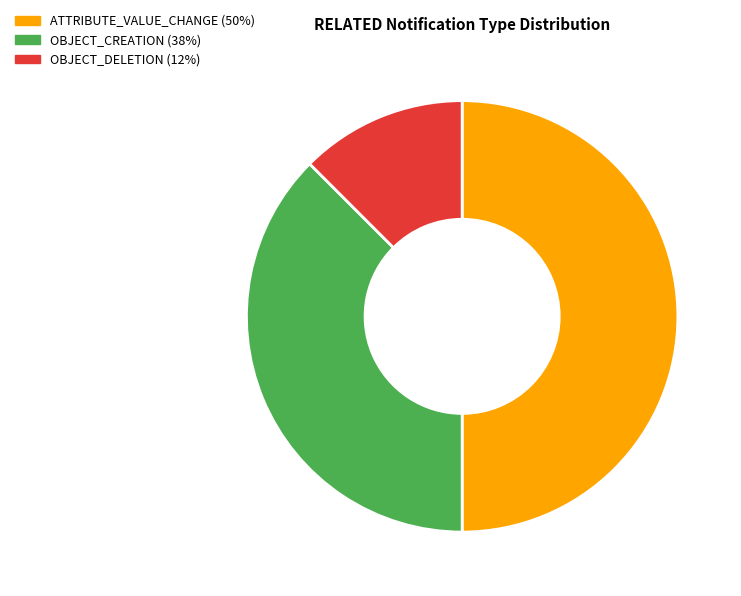

Is the sum of OBJECT_DELETION and ATTRIBUTE_VALUE_CHANGE greater than half?

Yes